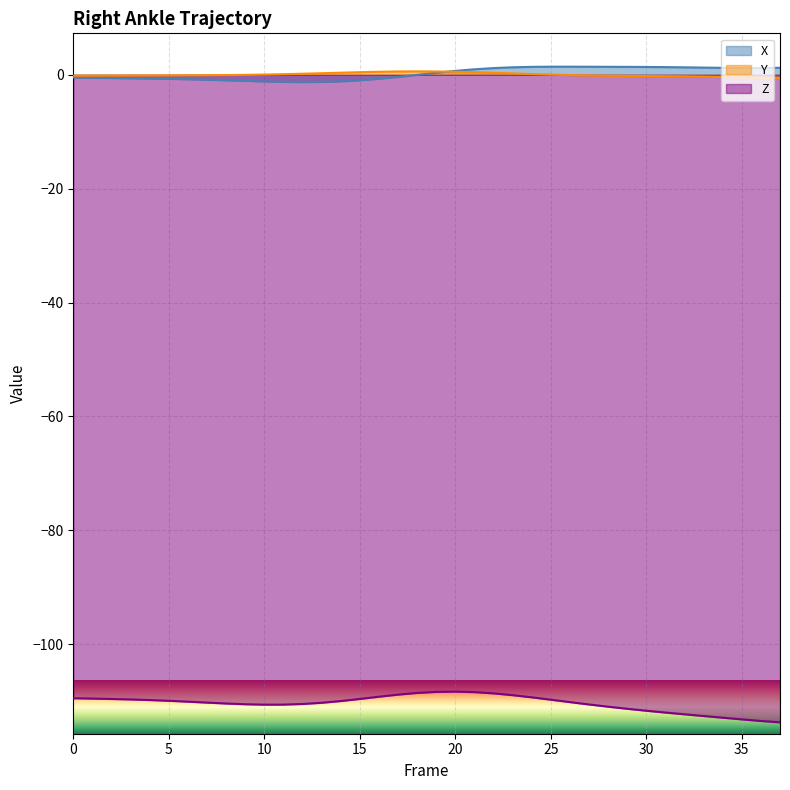

Is it true that Y equals -0.2 at 3?

False